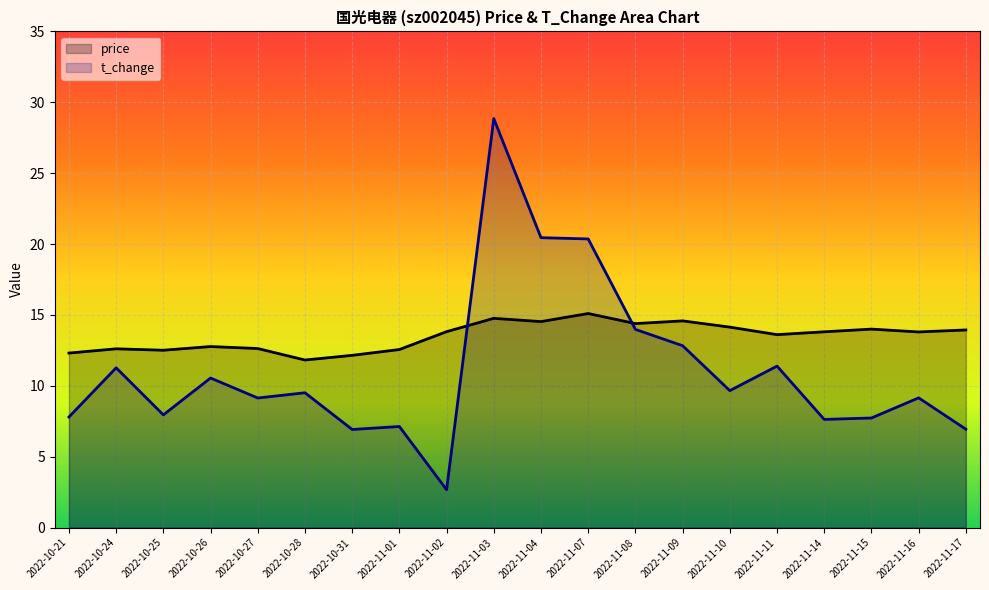

At which label is t_change closest to 15?

2022-11-08